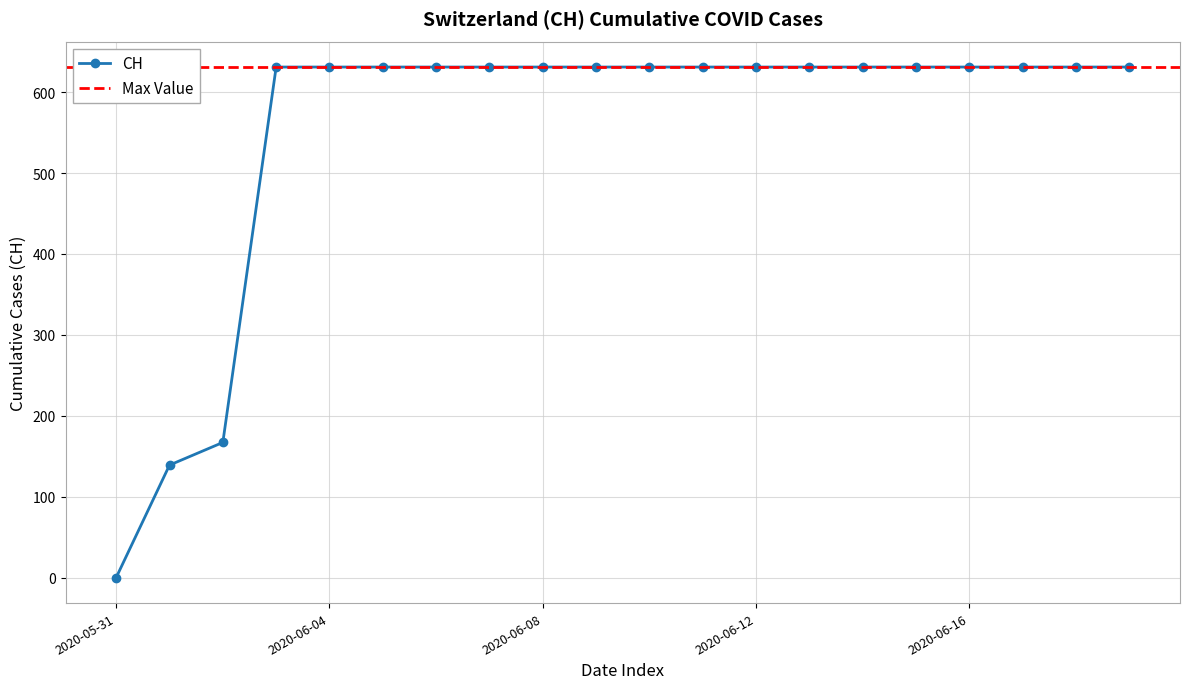

Reading right to left, list all the values displayed in this chart.

631	631	631	631	631	631	631	631	631	631	631	631	631	631	631	631	631	167	139	0